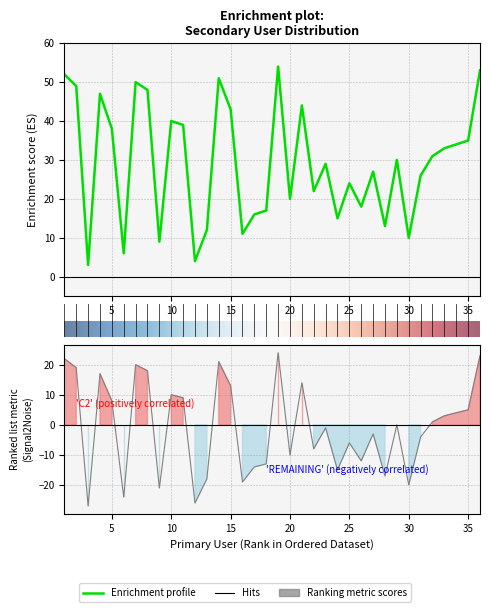

Reading left to right, list all the values displayed in this chart.

1=52	2=49	3=3	4=47	5=38	6=6	7=50	8=48	9=9	10=40	11=39	12=4	13=12	14=51	15=43	16=11	17=16	18=17	19=54	20=20	21=44	22=22	23=29	24=15	25=24	26=18	27=27	28=13	29=30	30=10	31=26	32=31	33=33	34=34	35=35	36=53